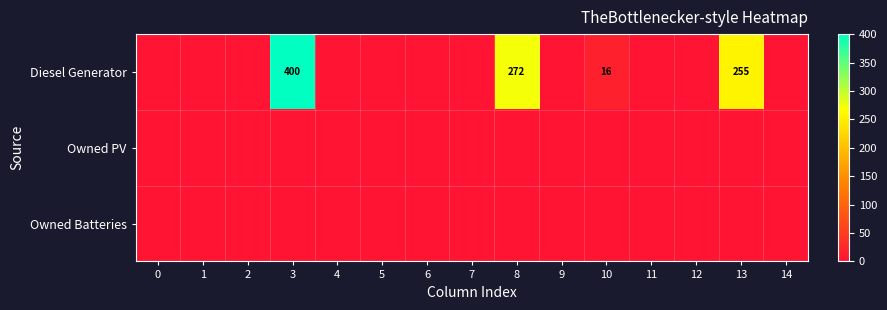

Which category has the highest value across all series?

3